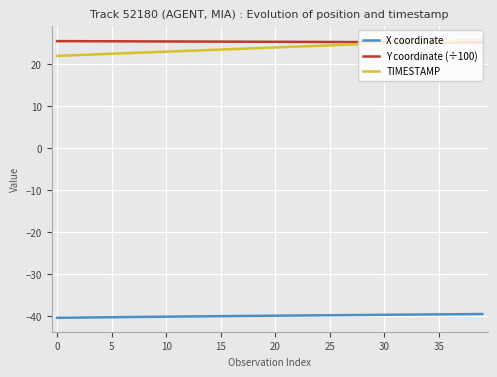

What is the difference between the second highest and minimum values in the TIMESTAMP series?

3.8